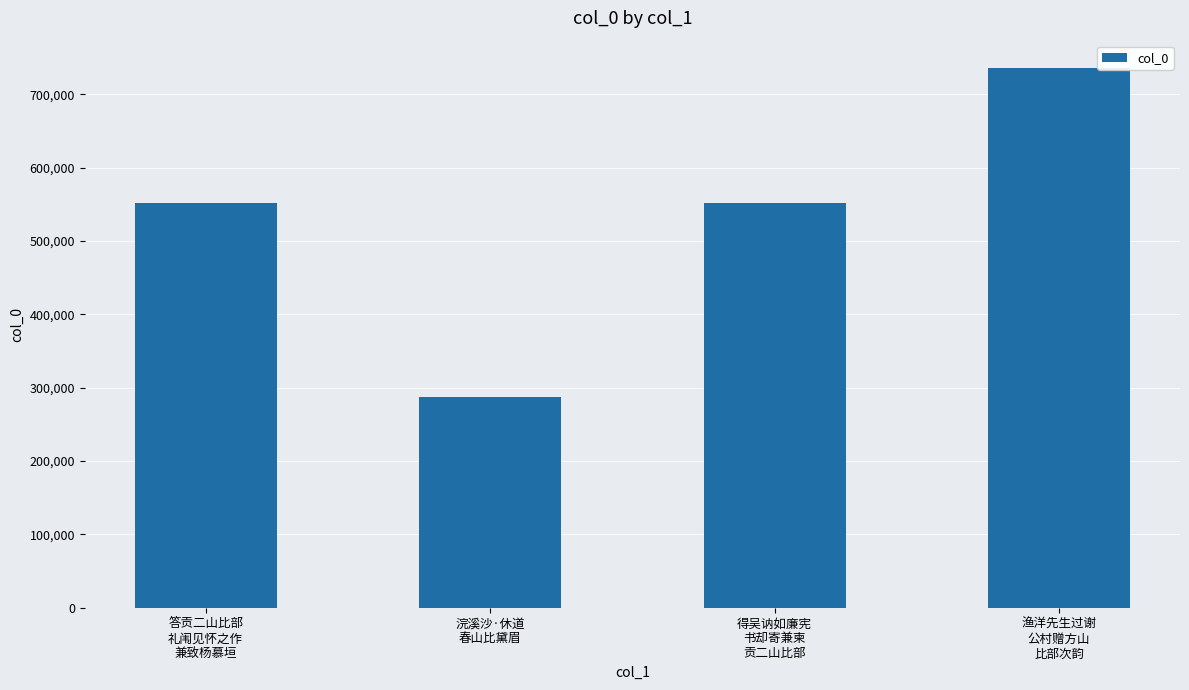

What is the difference between the maximum and minimum values?

449581